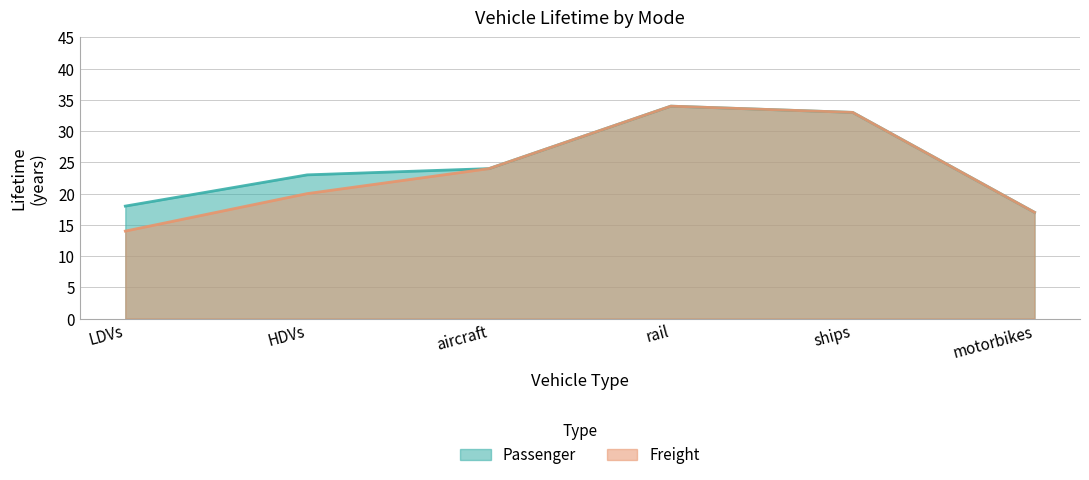

Is the value of Passenger at motorbikes greater than the value of Freight at motorbikes?

No